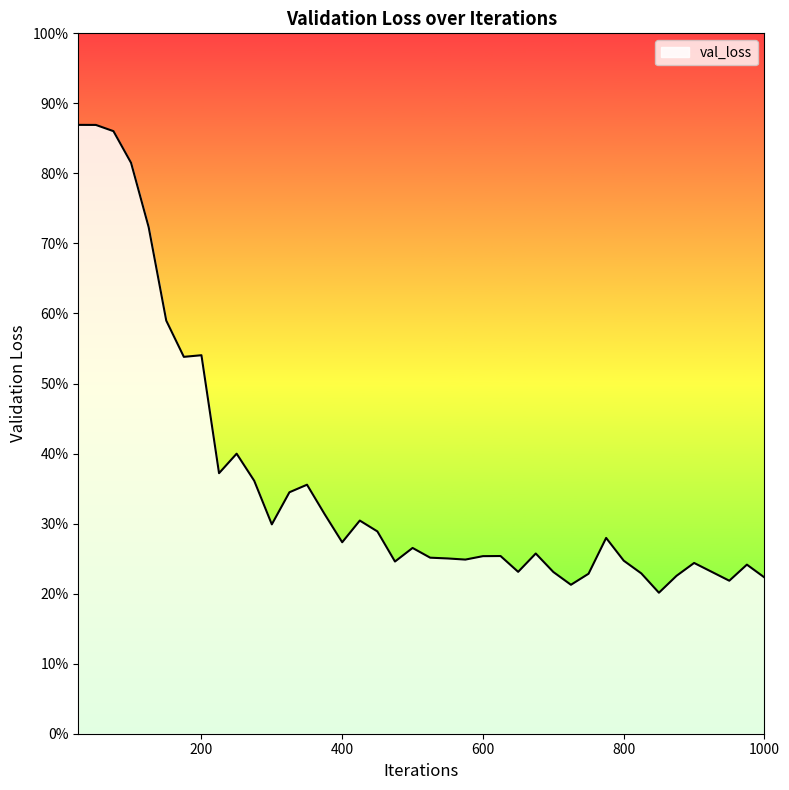

Reading left to right, list all the values displayed in this chart.

0.9	0.9	0.9	0.8	0.7	0.6	0.5	0.5	0.4	0.4	0.4	0.3	0.3	0.4	0.3	0.3	0.3	0.3	0.2	0.3	0.3	0.3	0.2	0.3	0.3	0.2	0.3	0.2	0.2	0.2	0.3	0.2	0.2	0.2	0.2	0.2	0.2	0.2	0.2	0.2